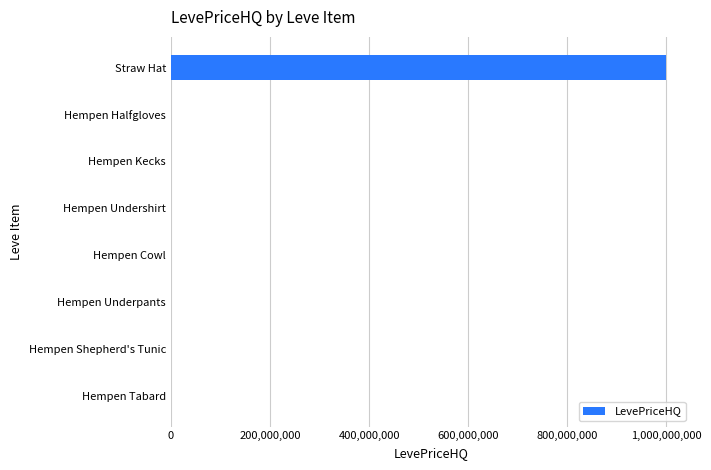

How many data points does each series have?

8